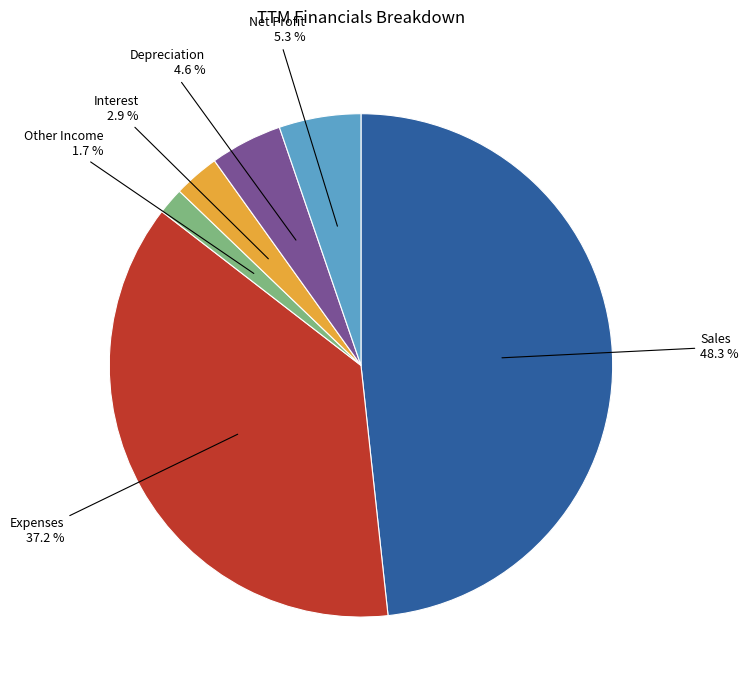

Does any single category account for the majority?

No